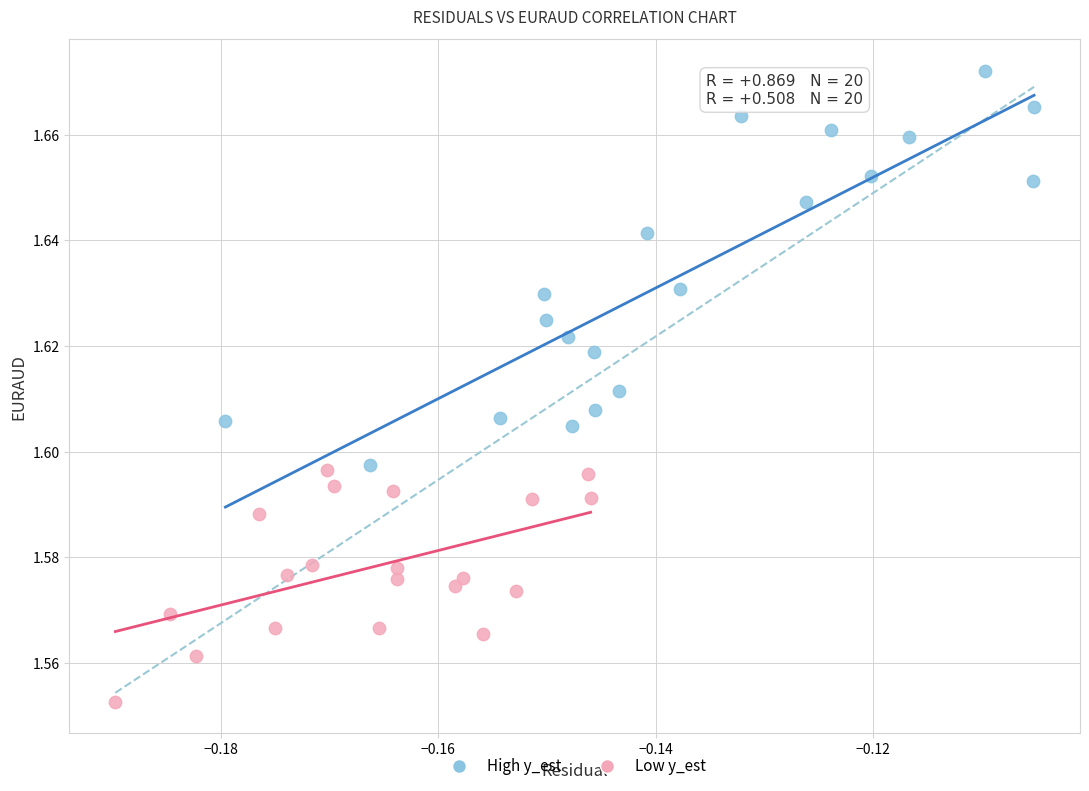

Which series reaches the maximum Y coordinate?

High y_est